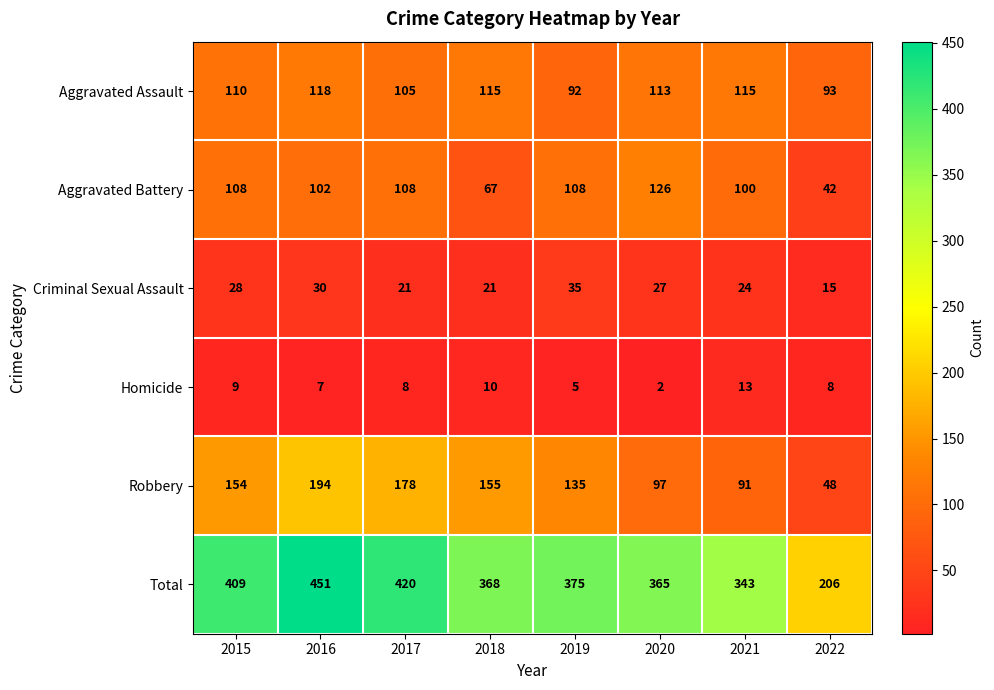

What is the minimum value shown in the chart?

2